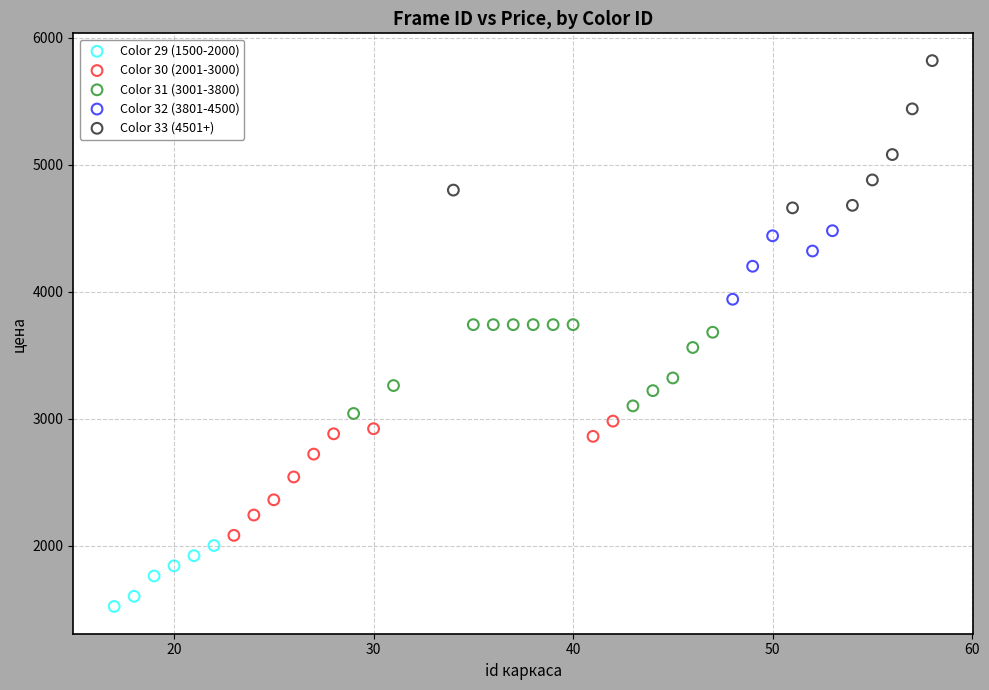

Which series reaches the minimum Y coordinate?

Color 29 (1500-2000)